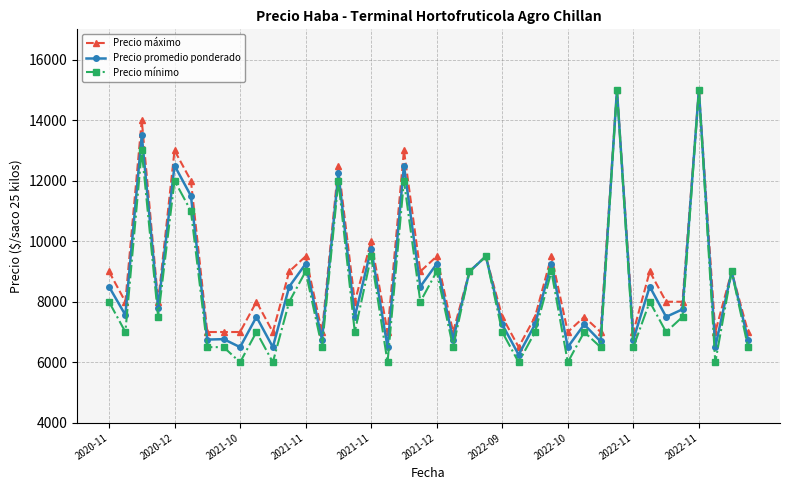

True or false: Precio promedio ponderado has more than 0 points higher than both neighbors.

True